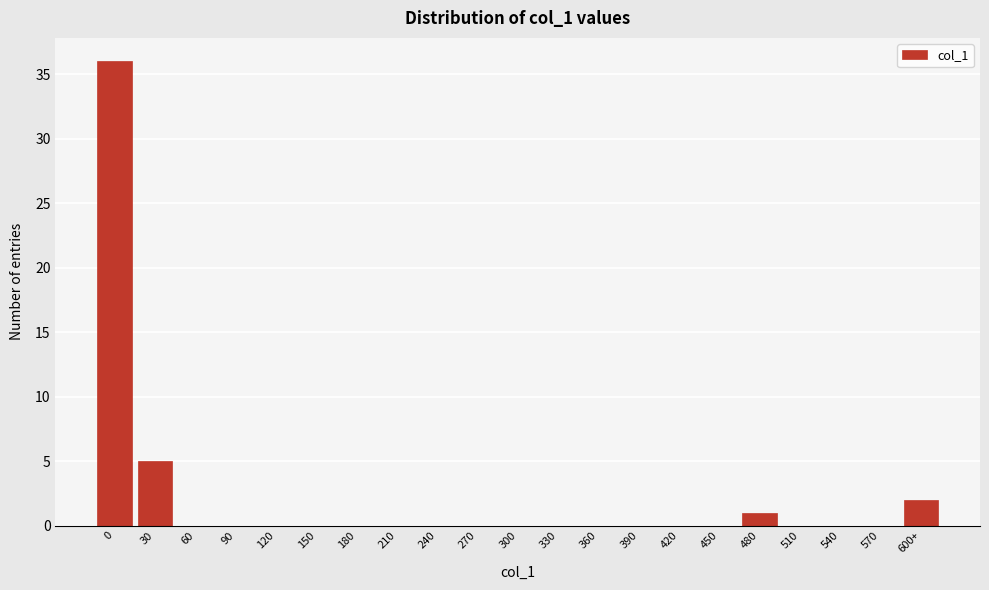

Reading left to right, what are all the values shown in this chart?

0=36	30=5	60=0	90=0	120=0	150=0	180=0	210=0	240=0	270=0	300=0	330=0	360=0	390=0	420=0	450=0	480=1	510=0	540=0	570=0	600+=2